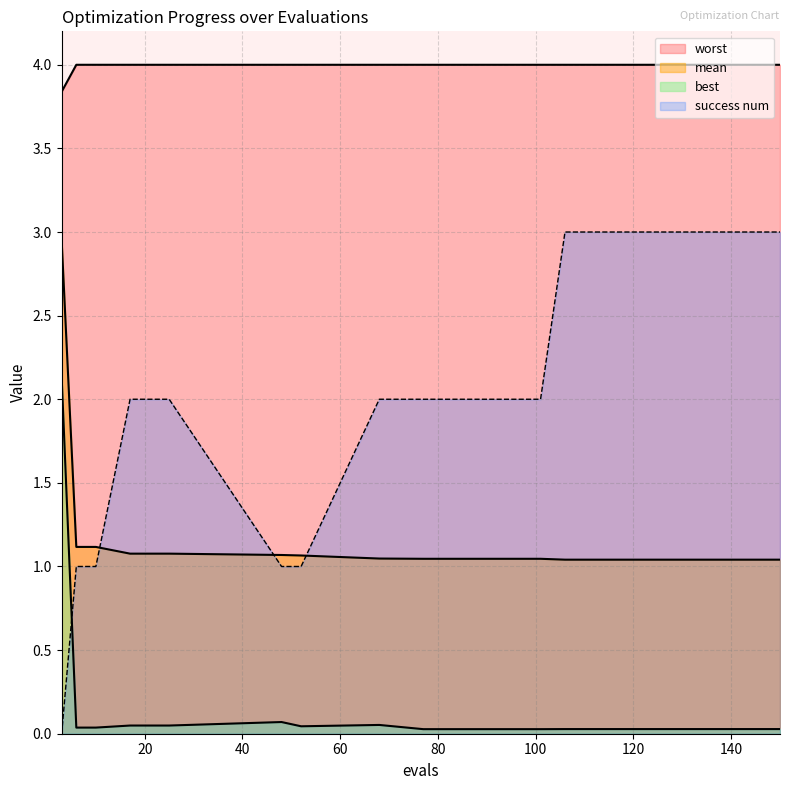

True or false: mean and worst cross at least once.

False